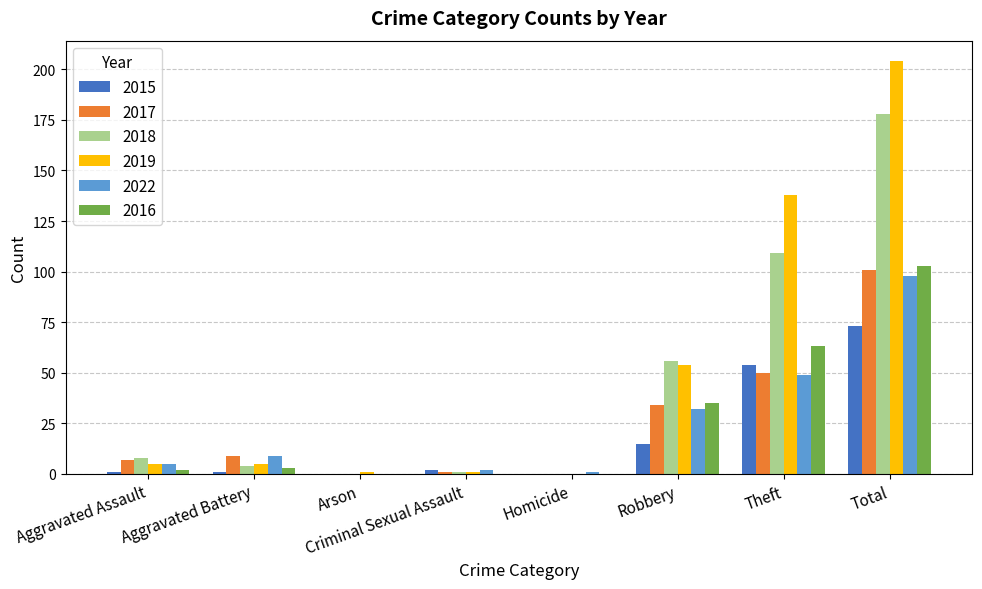

True or false: 2015 has a value of 73 at Total.

True